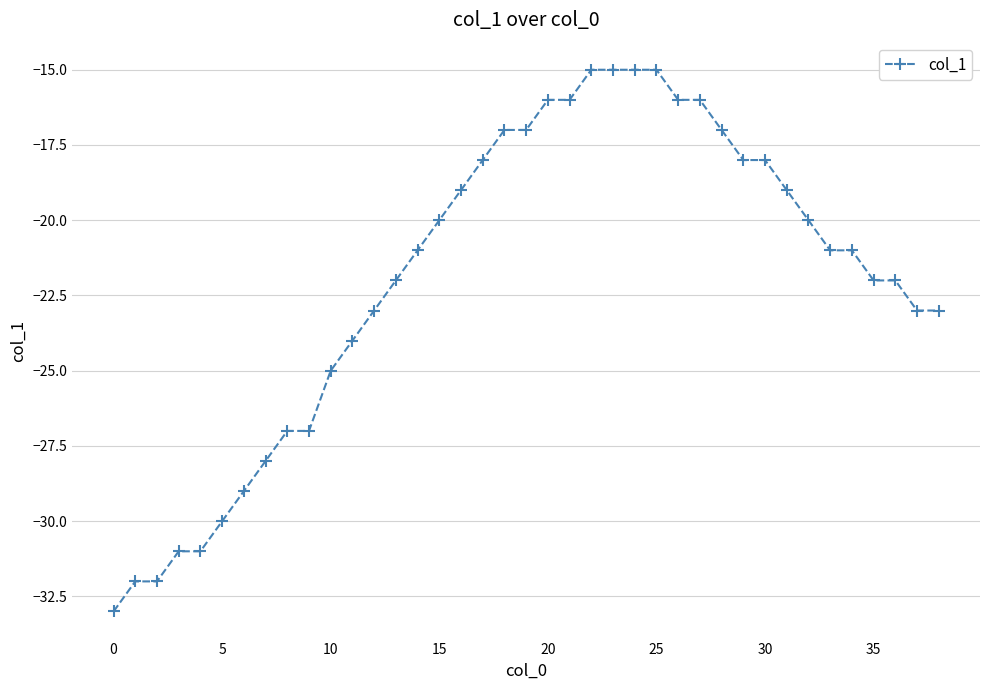

Reading left to right, transcribe all the data shown in this chart.

-33	-32	-32	-31	-31	-30	-29	-28	-27	-27	-25	-24	-23	-22	-21	-20	-19	-18	-17	-17	-16	-16	-15	-15	-15	-15	-16	-16	-17	-18	-18	-19	-20	-21	-21	-22	-22	-23	-23